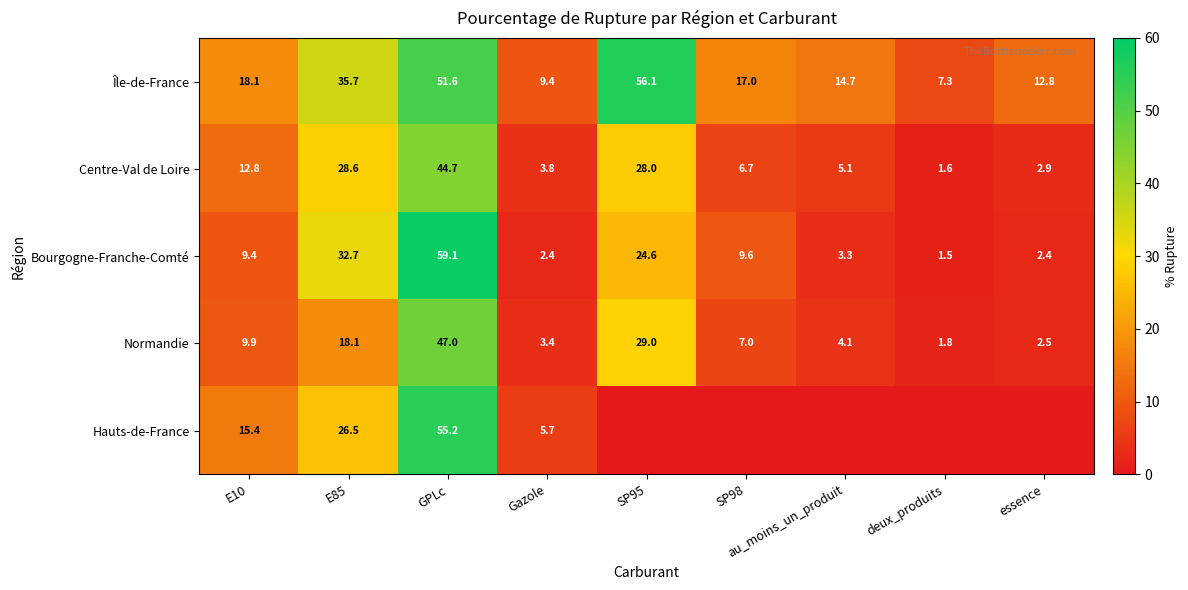

What is the total value across all series at E85?

141.6